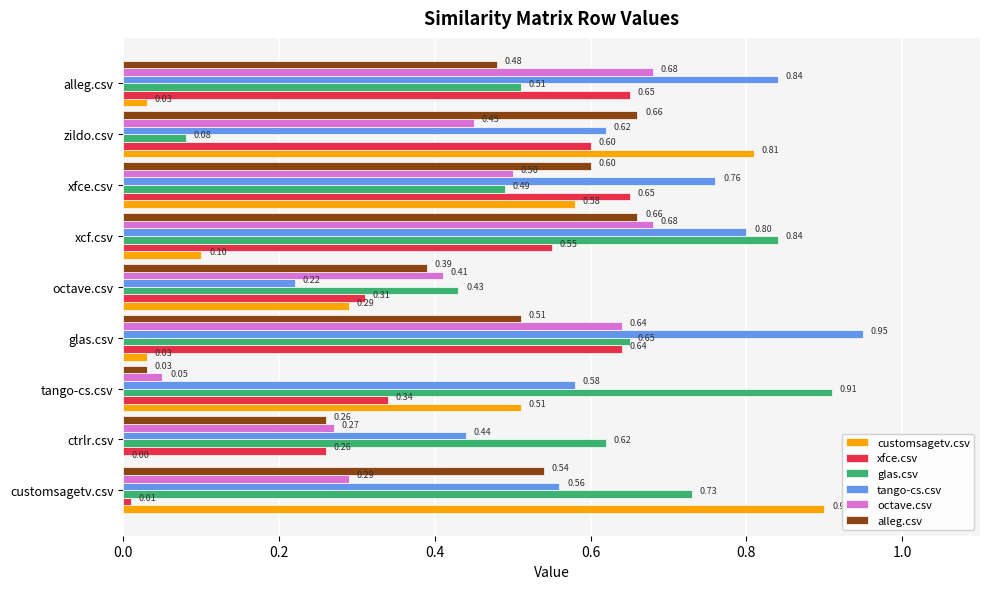

What is the average value of the tango-cs.csv series?

0.6